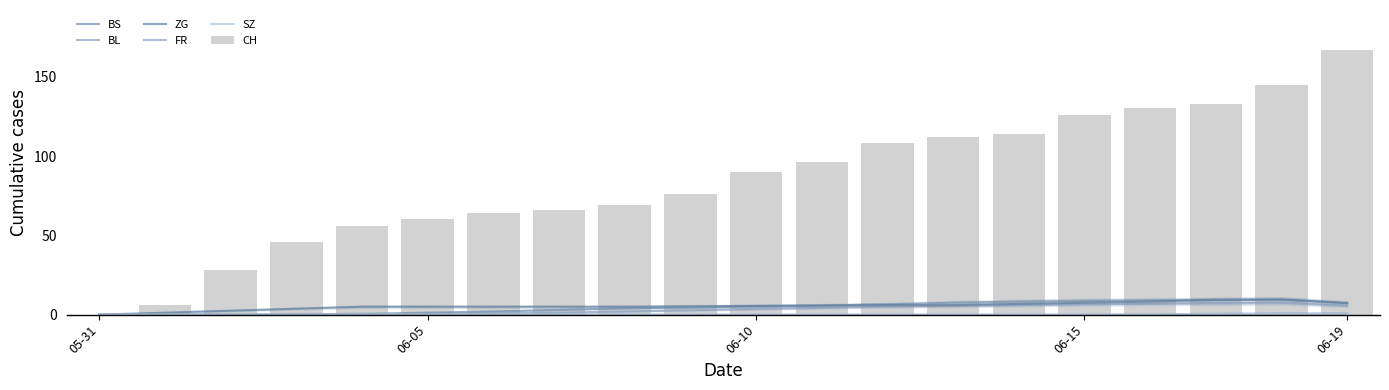

Reading left to right, extract all data points from this chart.

BS: 0.0	0.0	0.0	0.2	0.5	1.2	2.0	3.0	4.0	4.5	5.2	5.8	6.5	7.5	8.2	8.8	9.0	9.2	9.5	7.2
BL: 0.0	0.0	0.0	0.0	0.0	0.2	0.8	1.2	2.0	2.8	3.5	4.2	5.0	5.5	6.0	6.5	6.8	7.0	7.2	5.5
ZG: 0.0	1.2	2.5	3.8	5.0	5.0	5.0	5.0	5.0	5.2	5.5	5.8	6.0	6.0	6.8	7.5	8.2	9.2	9.5	7.2
FR: 0.0	0.0	0.0	0.0	0.0	0.0	0.0	0.0	0.0	0.0	0.0	0.0	0.0	0.0	0.0	0.0	0.2	0.5	0.8	0.8
SZ: 0.0	0.0	0.0	0.0	0.0	0.0	0.0	0.0	0.0	0.0	0.0	0.0	0.0	0.0	0.0	0.0	0.0	0.0	0.2	0.2
CH: 0.0	6.0	28.0	46.0	56.0	60.0	64.0	66.0	69.0	76.0	90.0	96.0	108.0	112.0	114.0	126.0	130.0	133.0	145.0	167.0